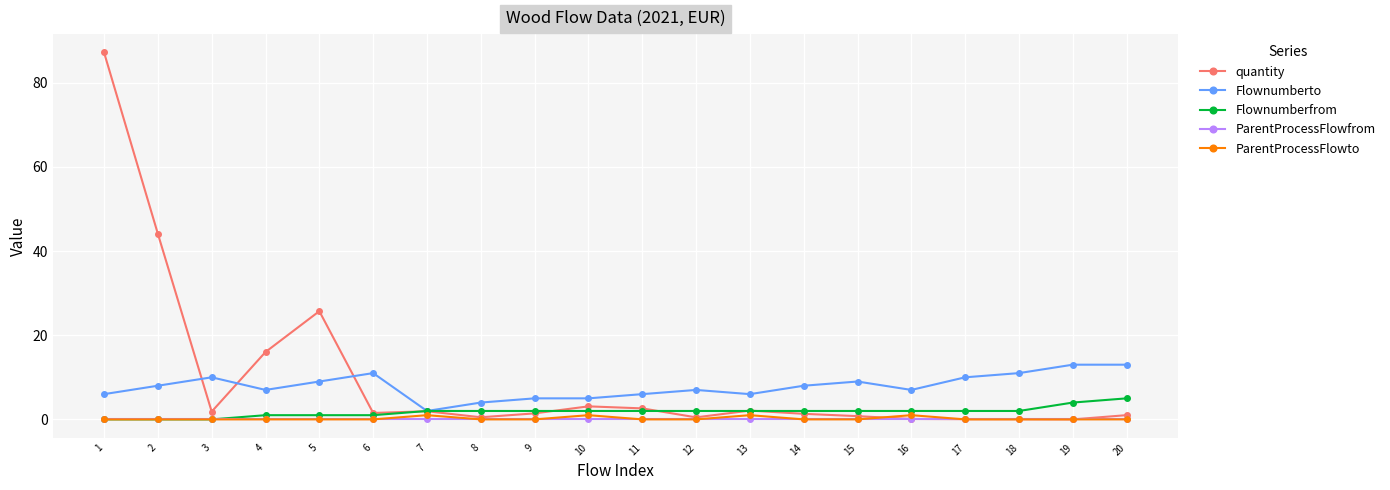

What are all the series names shown in the legend?

quantity, Flownumberto, Flownumberfrom, ParentProcessFlowfrom, ParentProcessFlowto